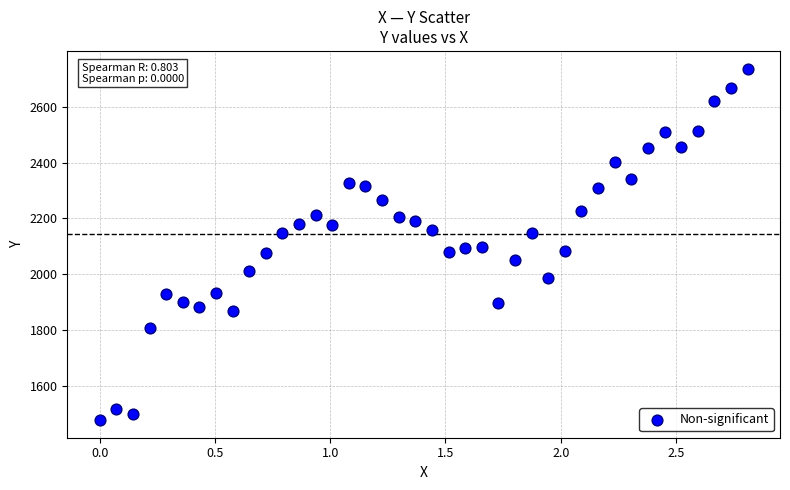

What is the range of X values (max minus min)?

2.8